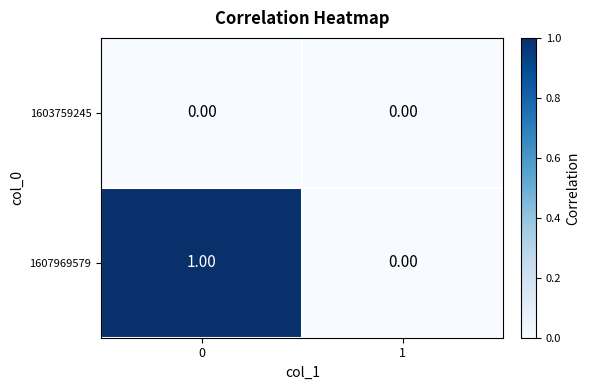

Which series has the largest total across all categories?

1607969579